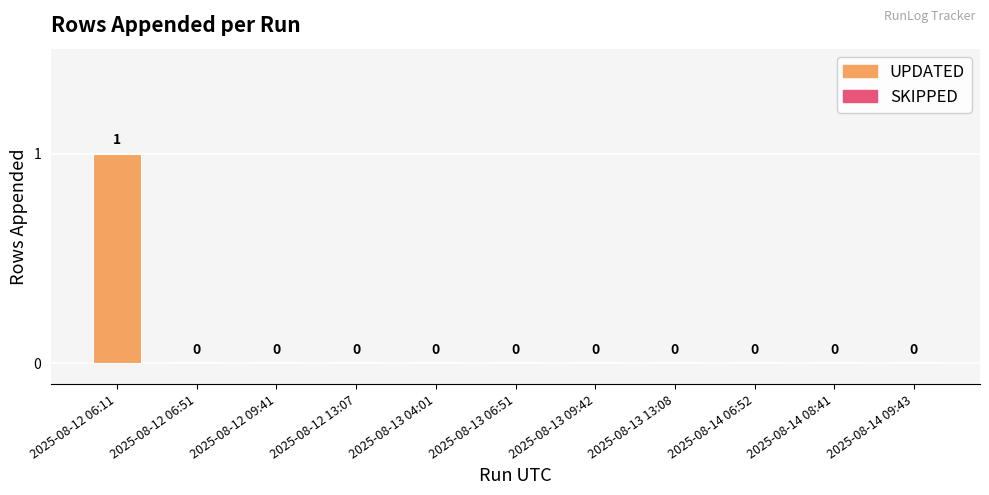

List the labels in order of value, smallest first.

2025-08-12 06:51, 2025-08-12 09:41, 2025-08-12 13:07, 2025-08-13 04:01, 2025-08-13 06:51, 2025-08-13 09:42, 2025-08-13 13:08, 2025-08-14 06:52, 2025-08-14 08:41, 2025-08-14 09:43, 2025-08-12 06:11